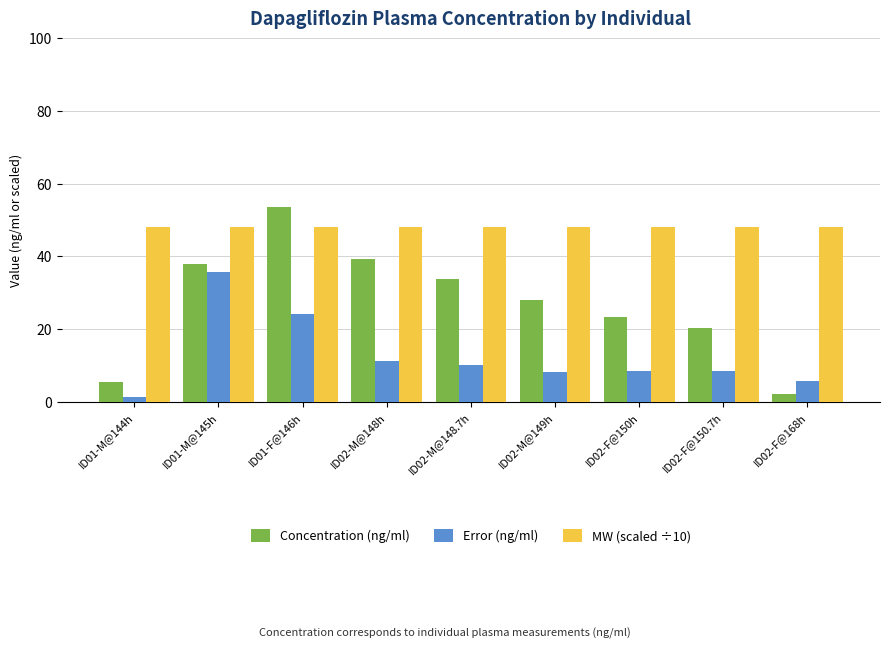

How many bars are there in each group?

3